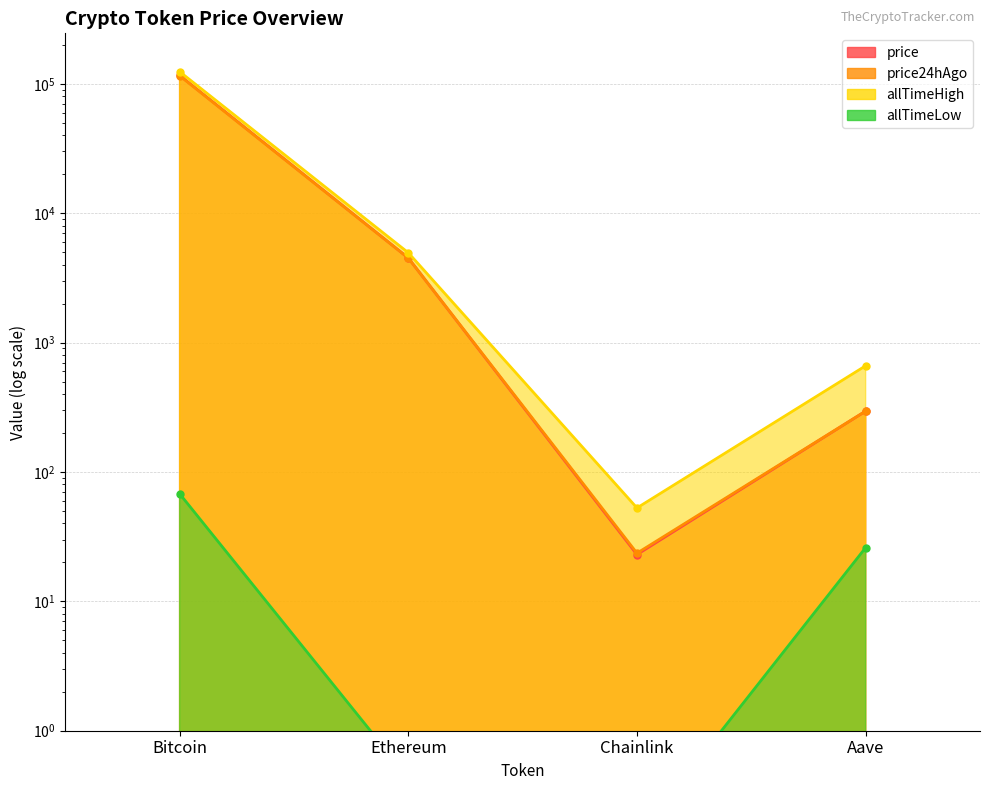

Reading right to left, extract all data points from this chart.

price: Aave=295.3	Chainlink=23.0	Ethereum=4507.3	Bitcoin=116200.0
price24hAgo: Aave=295.3	Chainlink=23.6	Ethereum=4502.3	Bitcoin=115445.0
allTimeHigh: Aave=661.7	Chainlink=52.7	Ethereum=4946.1	Bitcoin=124128.0
allTimeLow: Aave=26.0	Chainlink=0.1	Ethereum=0.4	Bitcoin=67.8